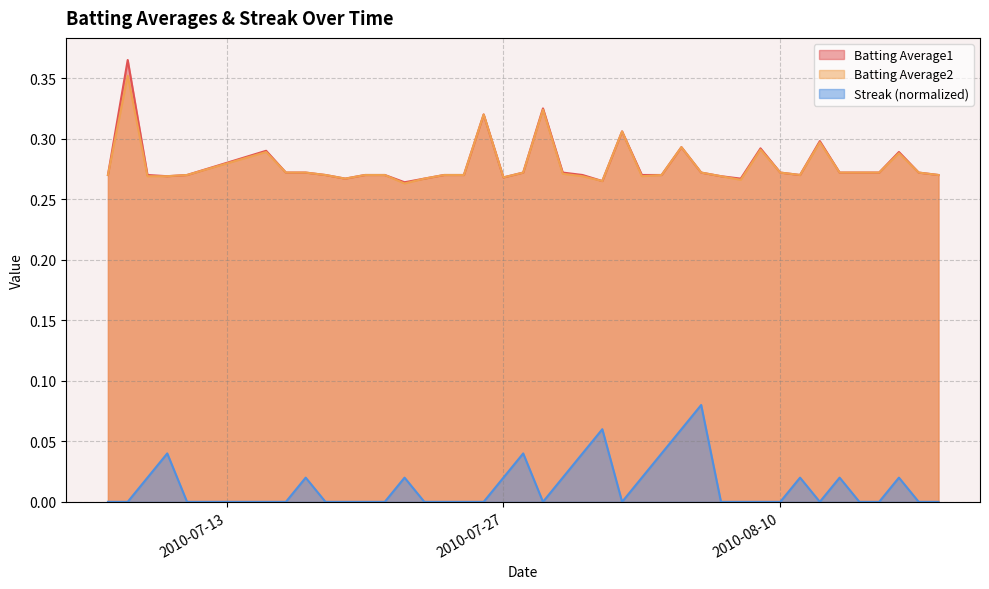

Is it true that Batting Average2 equals 0.2 at 2010-07-08?

False